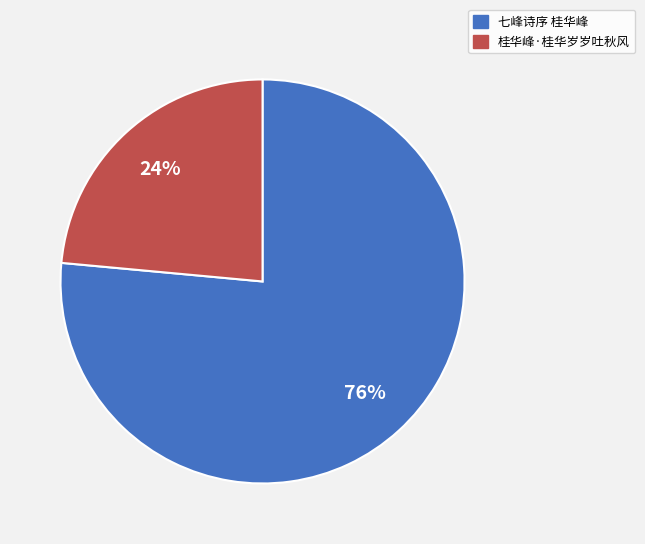

Does any single category account for the majority?

Yes